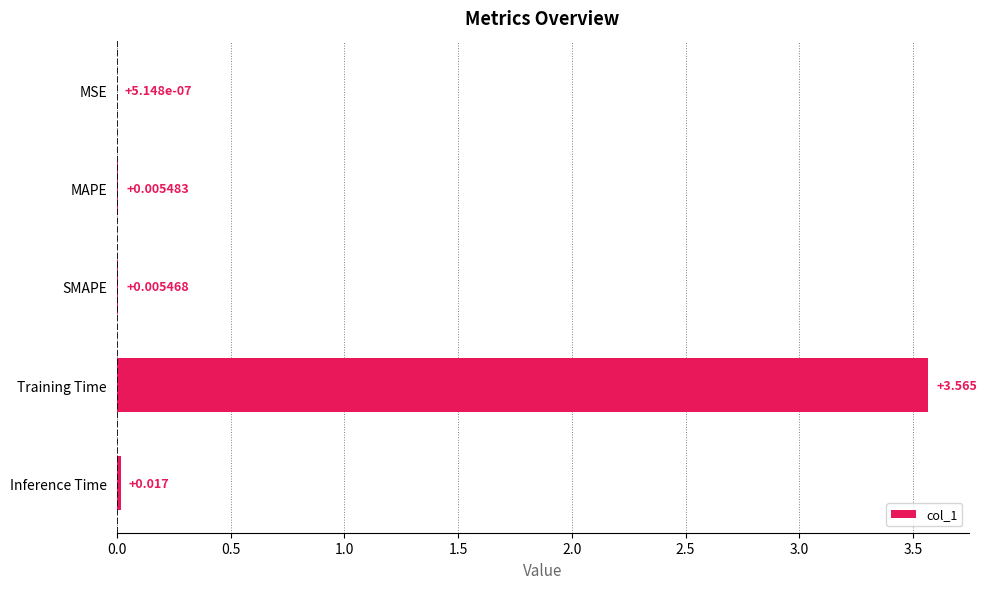

Which category has the highest value across all series?

Training Time